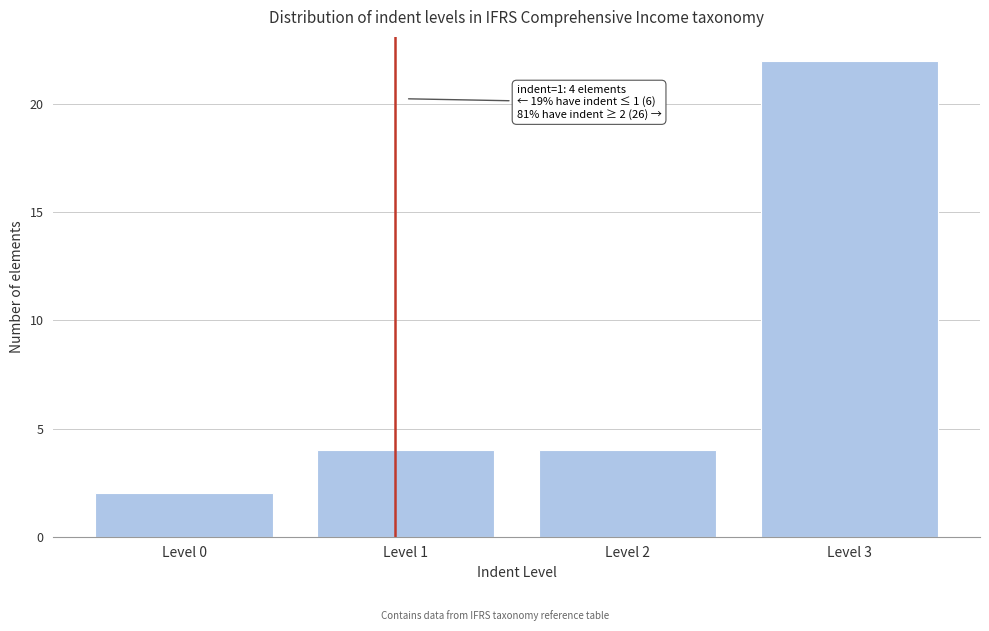

Reading right to left, extract all data points from this chart.

Level 3=22	Level 2=4	Level 1=4	Level 0=2